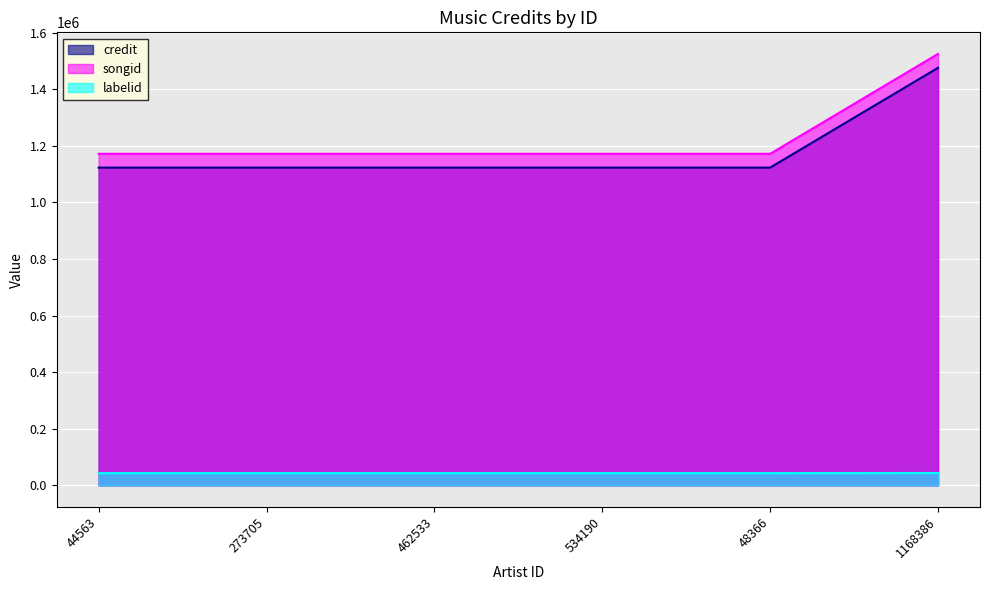

True or false: labelid and songid intersect in this chart.

False